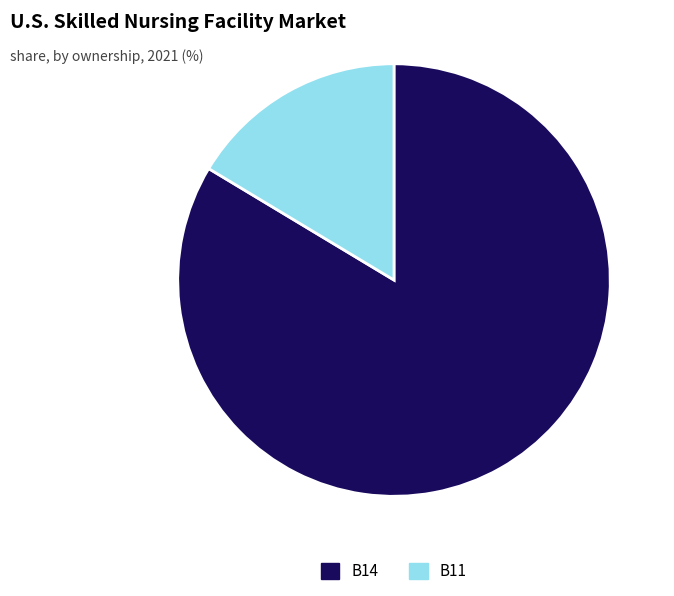

Between B14 and B11, which is larger?

B14